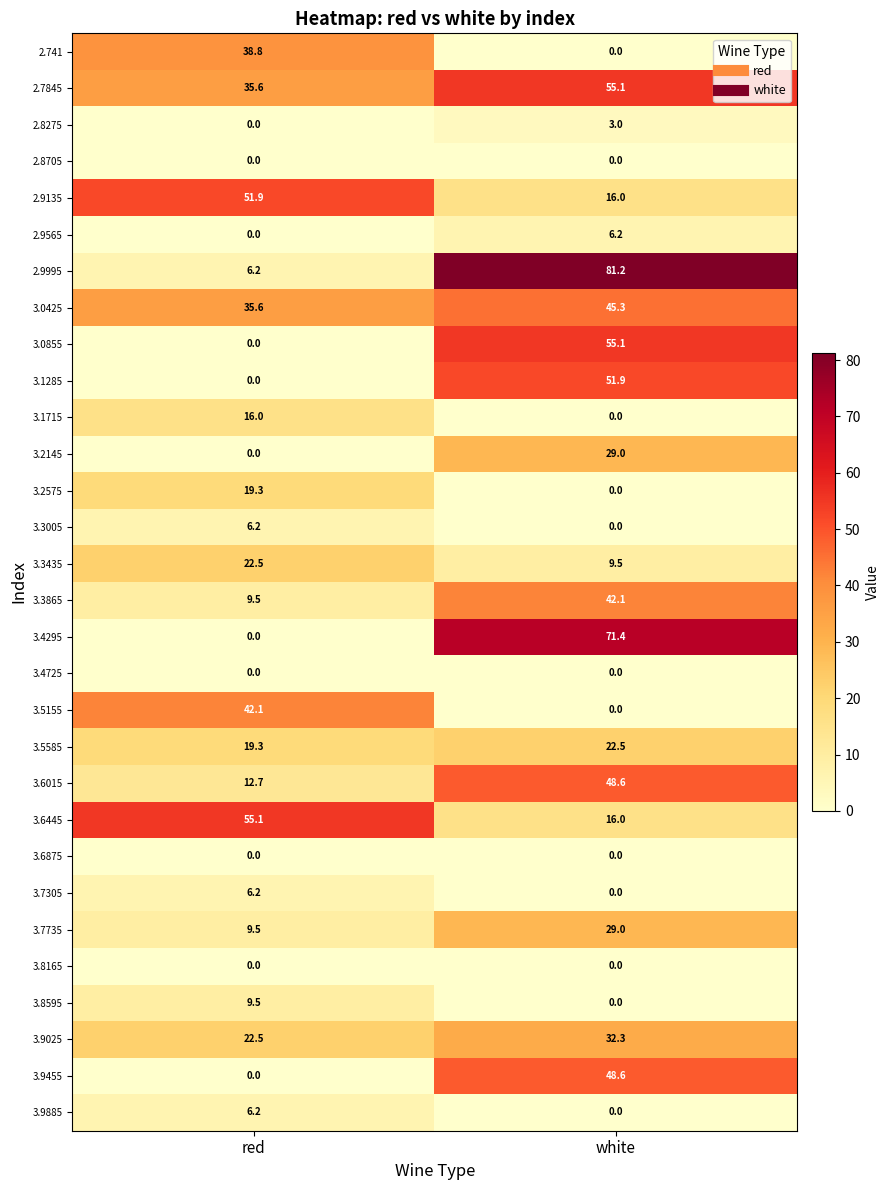

At which label does 3.2575 reach its minimum?

white